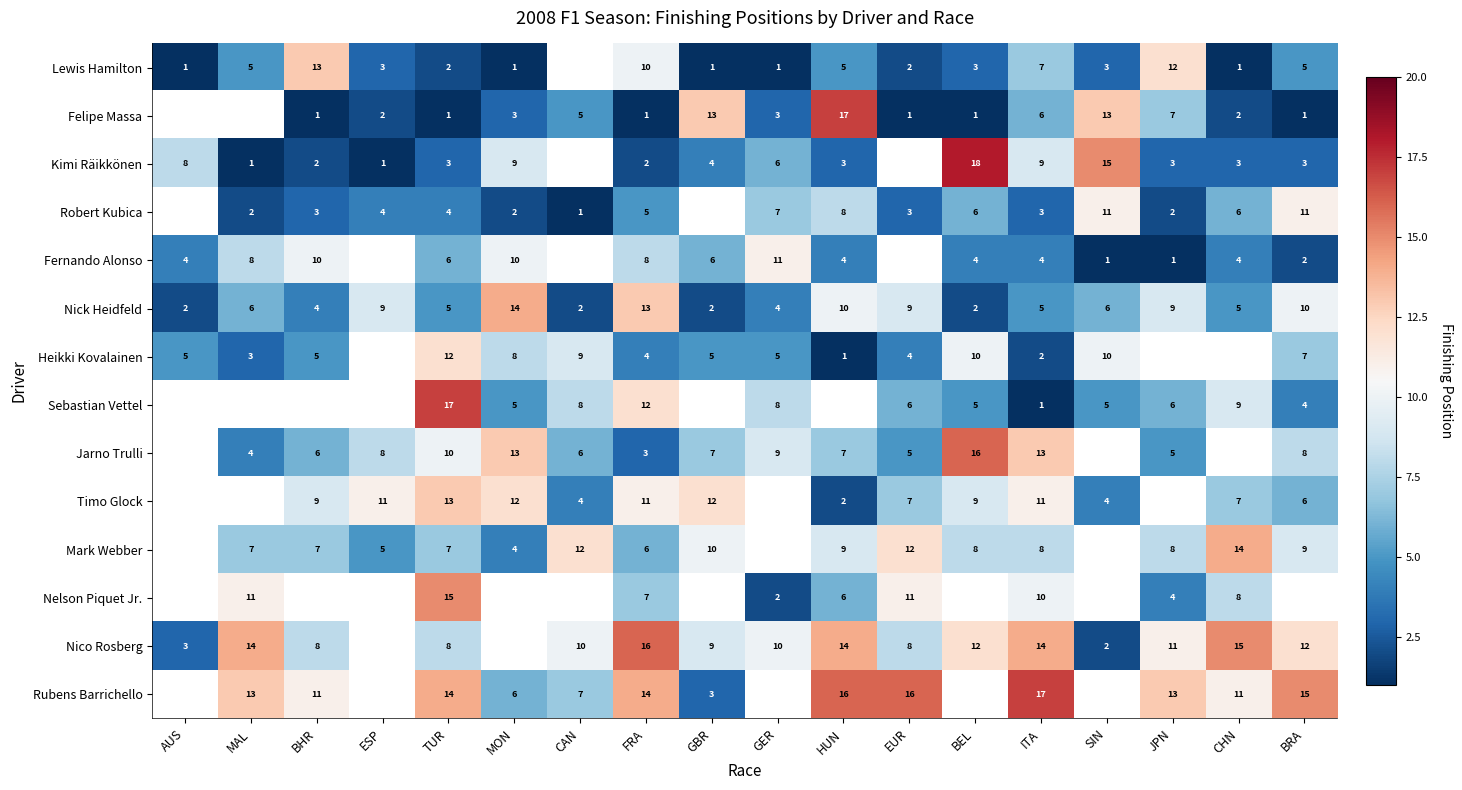

What is the smallest value displayed?

1.0